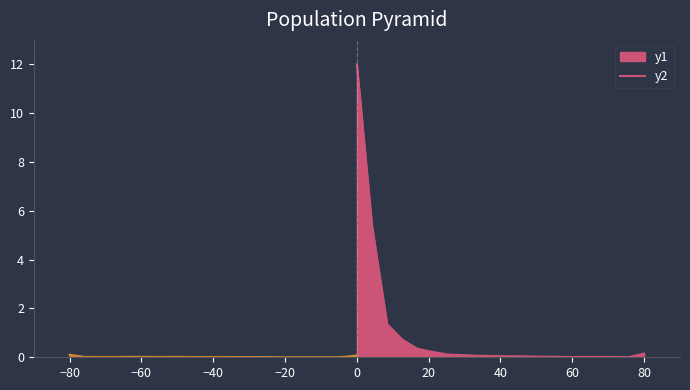

Between 161 and 47, which is larger?

161